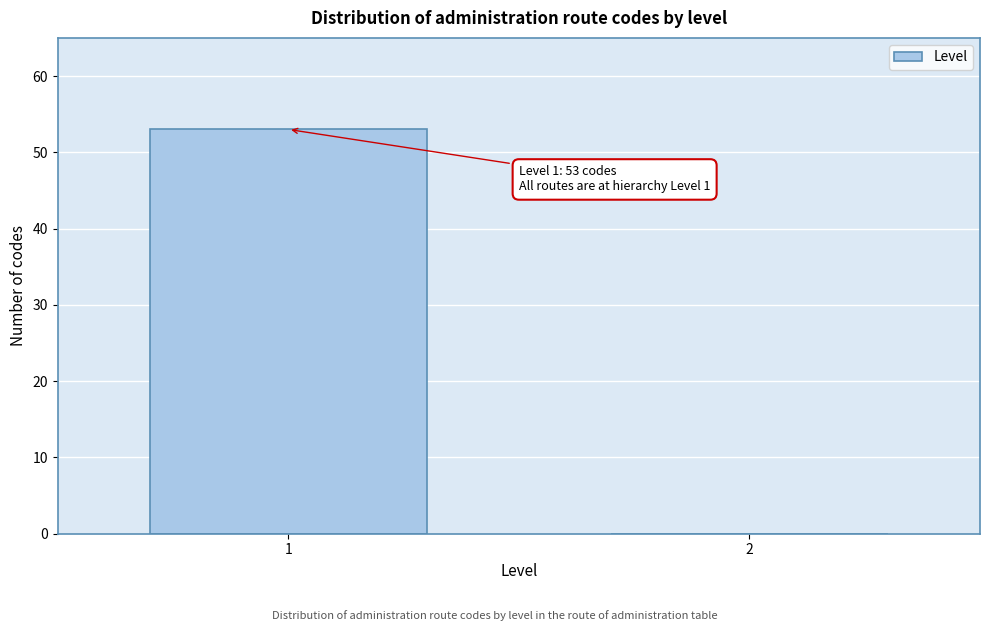

Reading right to left, what are all the values shown in this chart?

2=0	1=53